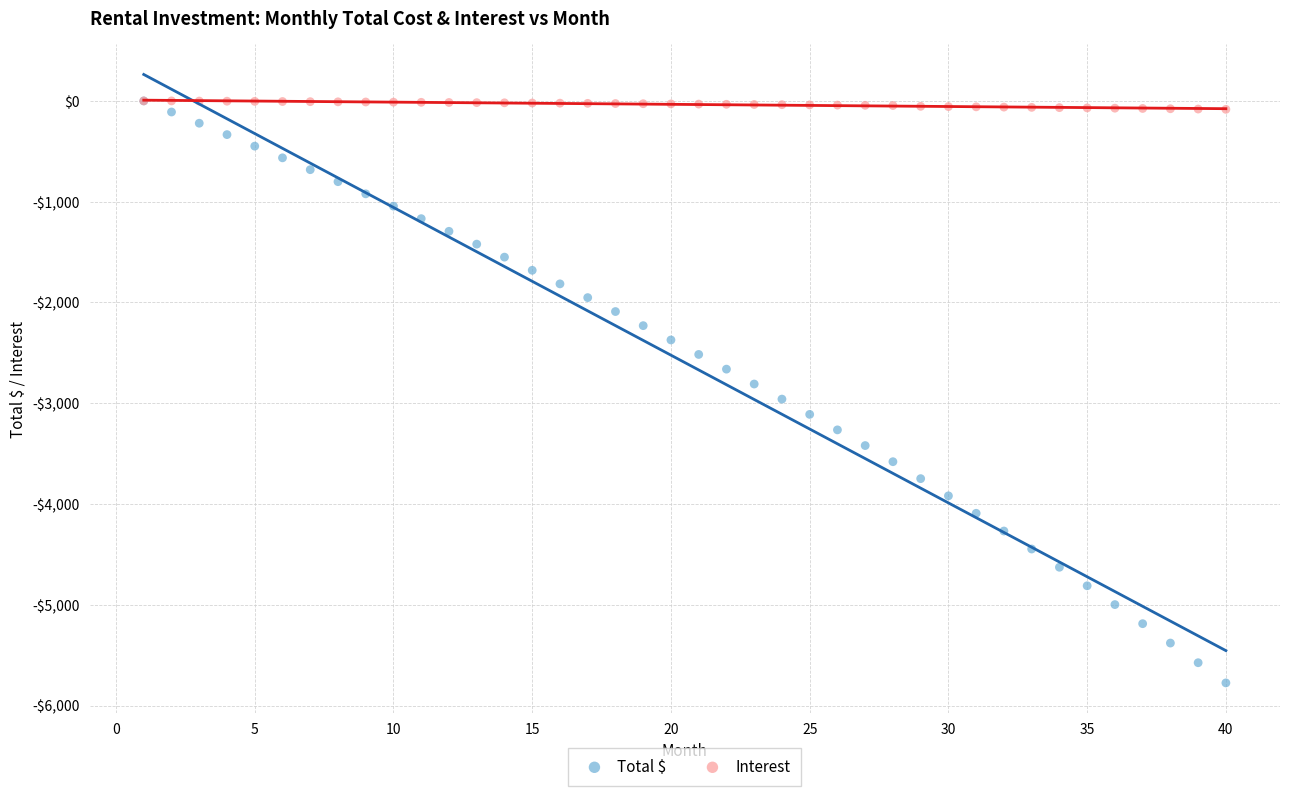

Which series contains the lowest Y value?

Total $